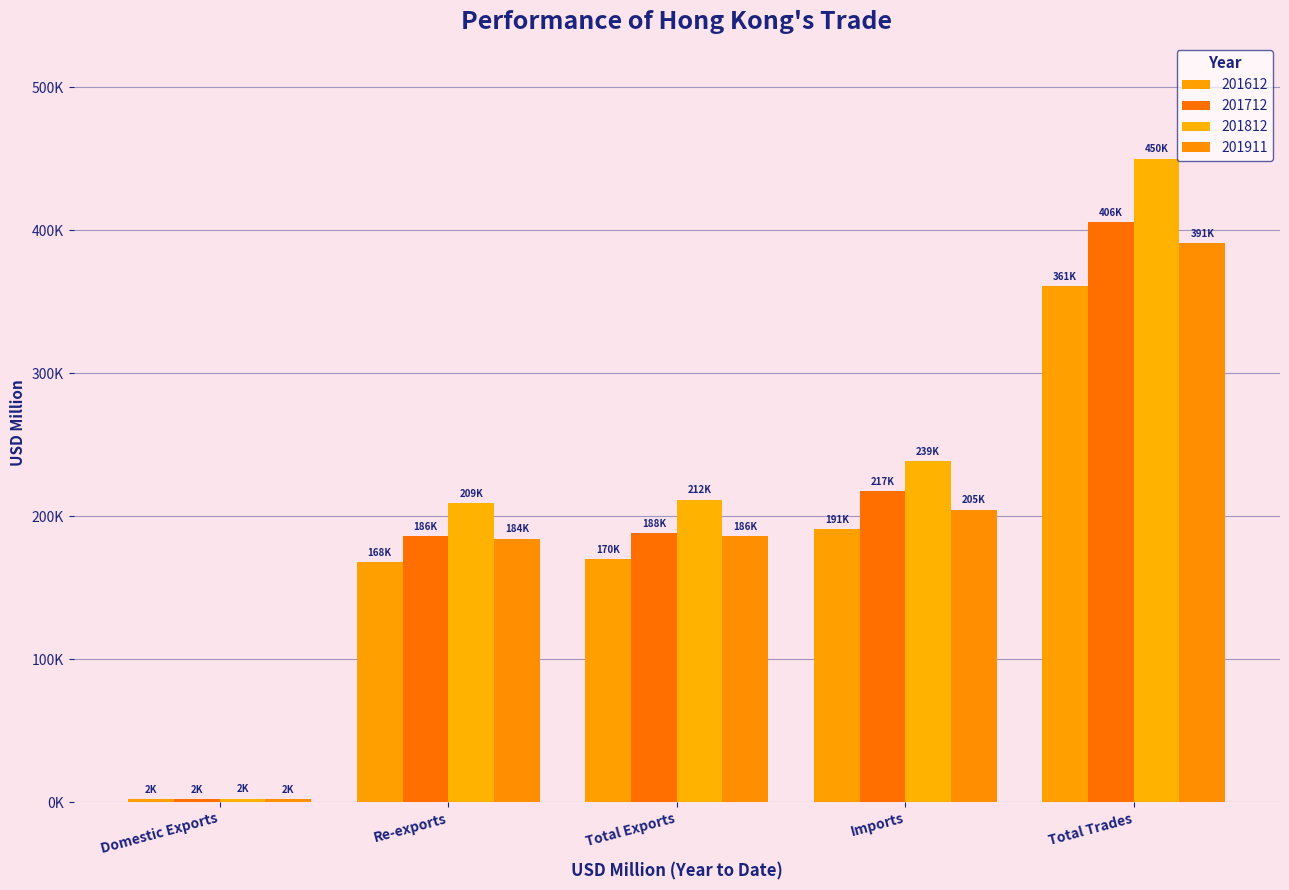

Reading left to right, what are all the values shown in this chart?

201612: 1882.1	167854.2	169736.3	191074.8	360811.1
201712: 2155.9	186203.3	188359.1	217434.2	405793.3
201812: 2380.3	209177.3	211557.7	238550.0	450107.6
201911: 1971.9	184257.9	186229.8	204618.5	390848.2